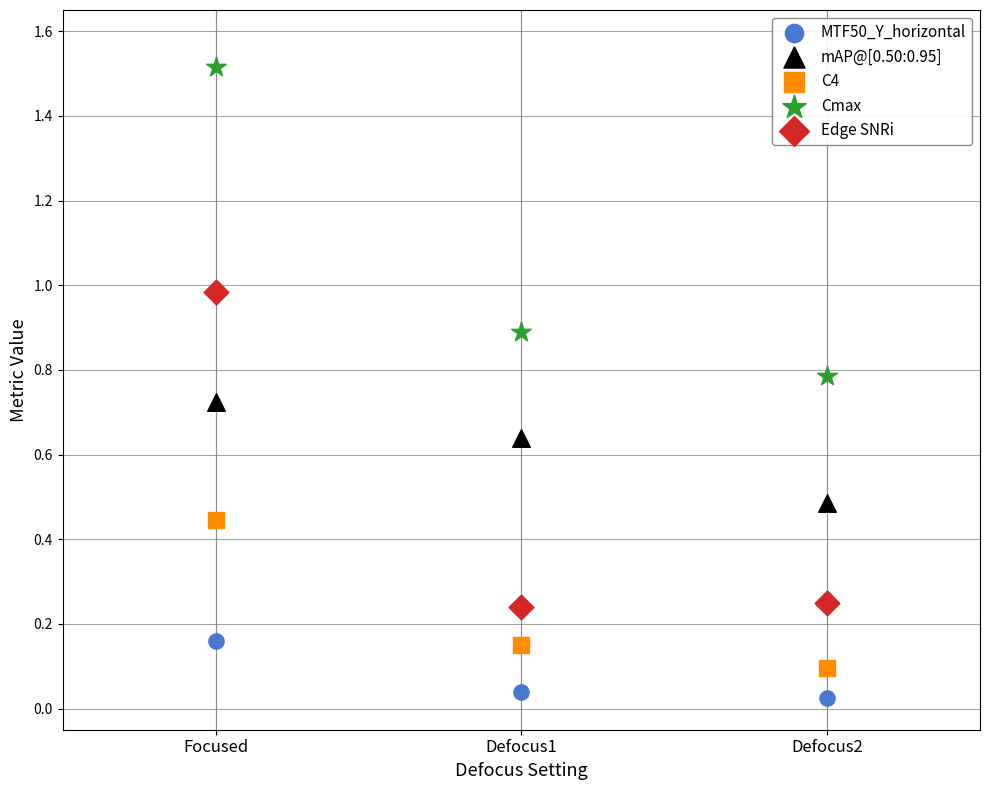

What are all the series names shown in the legend?

MTF50_Y_horizontal, mAP@[0.50:0.95], C4, Cmax, Edge SNRi